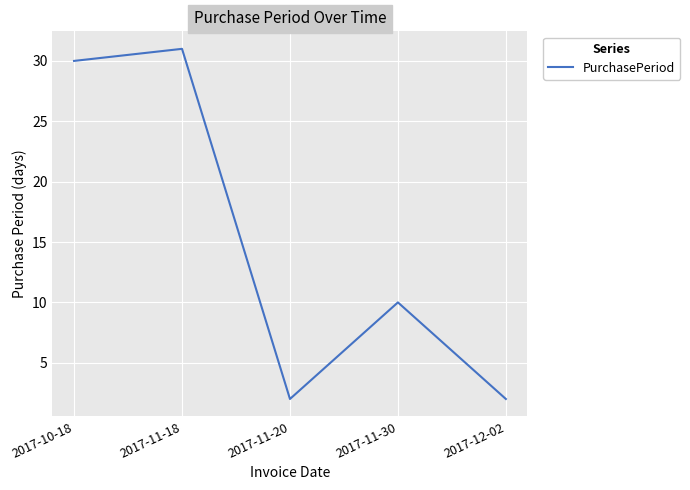

What position from the right is 2017-11-30?

2